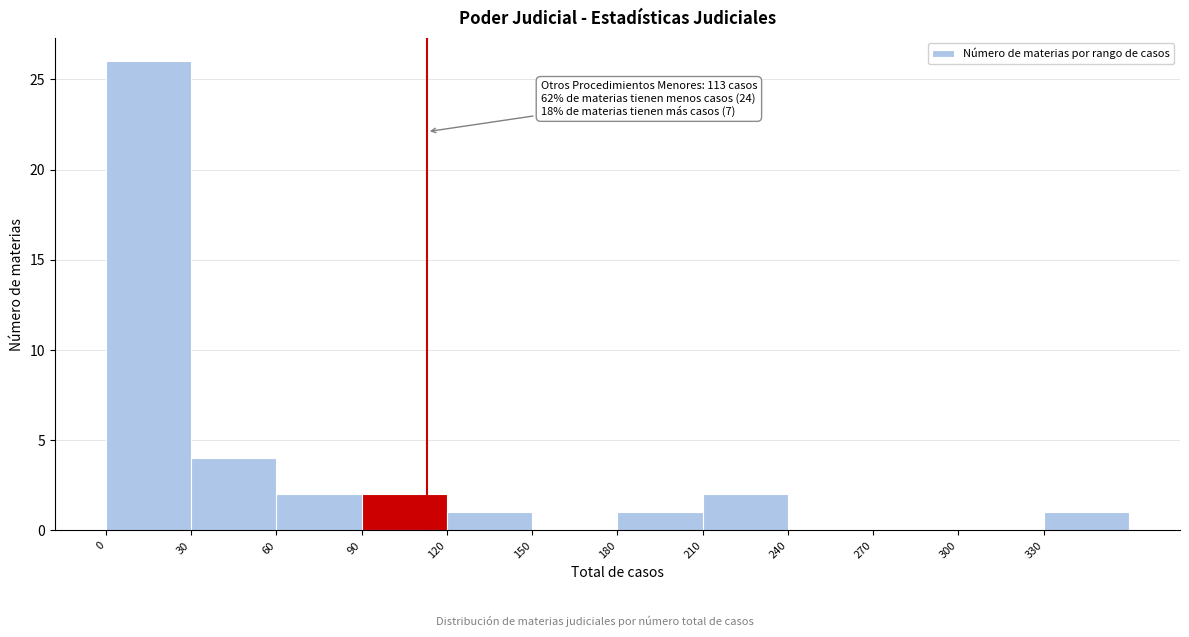

Which range on the x-axis has the tallest bar?

0 to 30